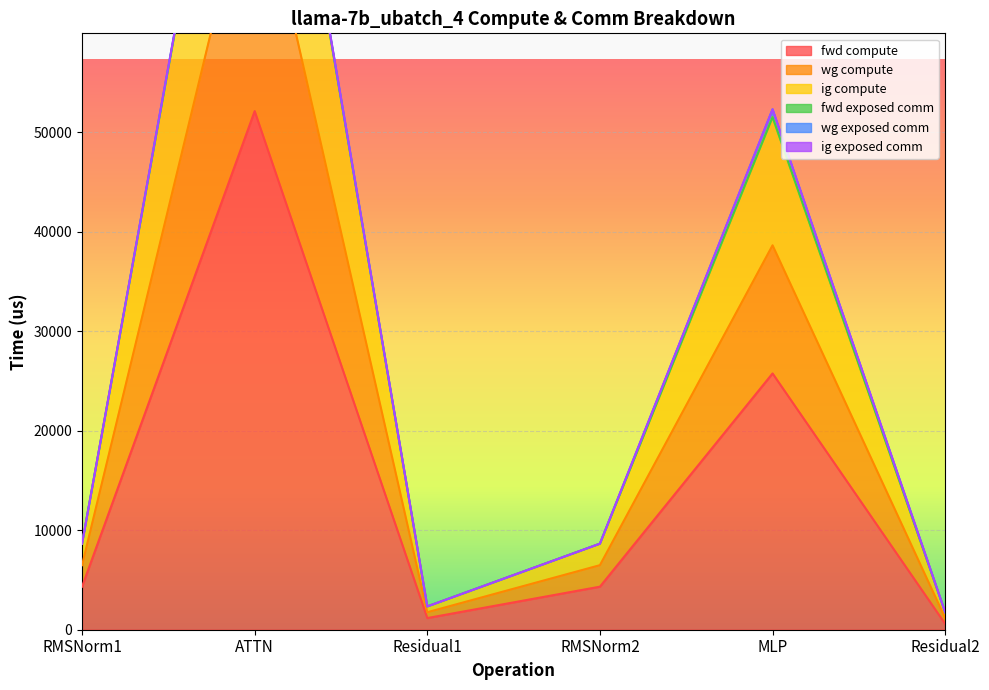

Is it true that fwd compute equals 17425.8 at MLP?

False